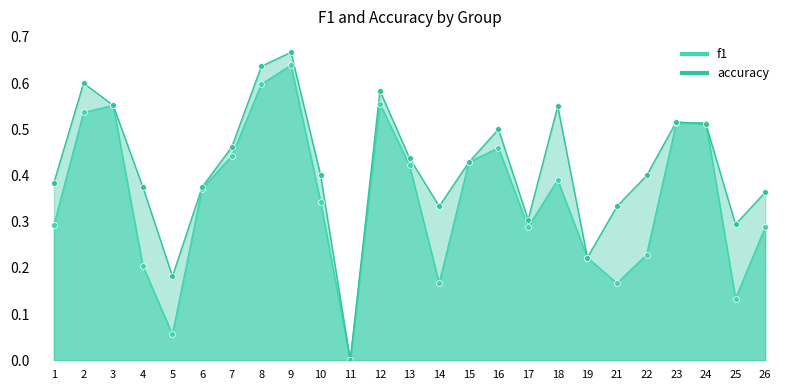

Which series contains the highest Y value?

accuracy